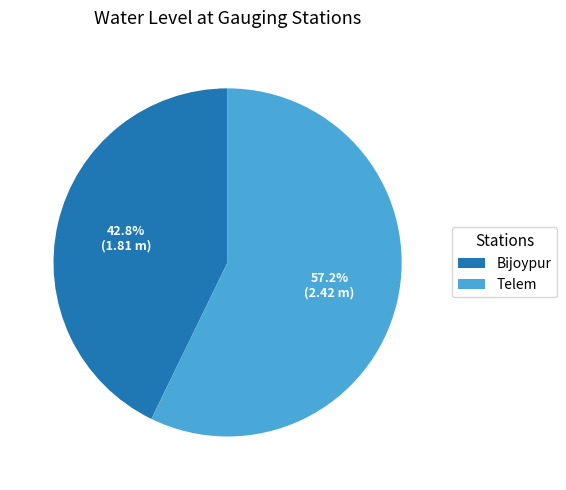

True or false: Telem accounts for 57% of the total.

True